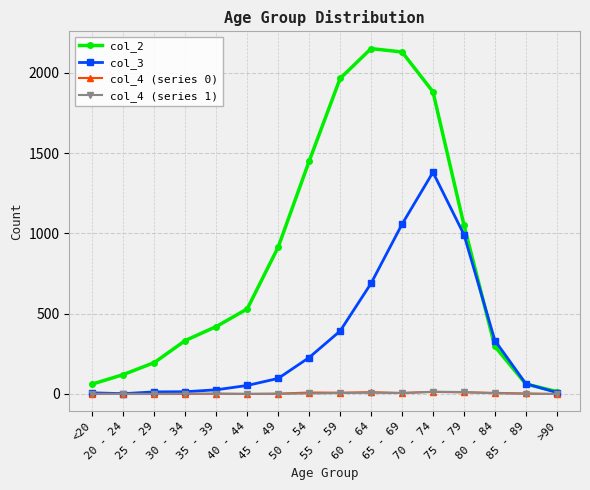

Is the value of col_2 at <20 greater than the value of col_4 (series 0) at 70 - 74?

Yes